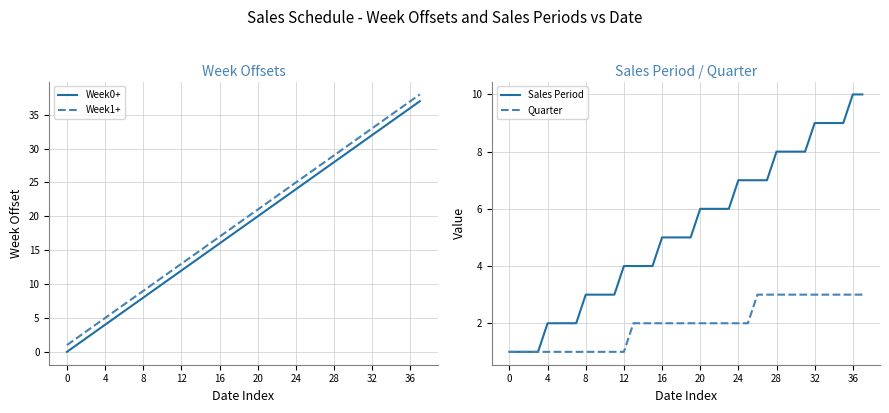

True or false: Week0+ and Week1+ intersect in this chart.

False